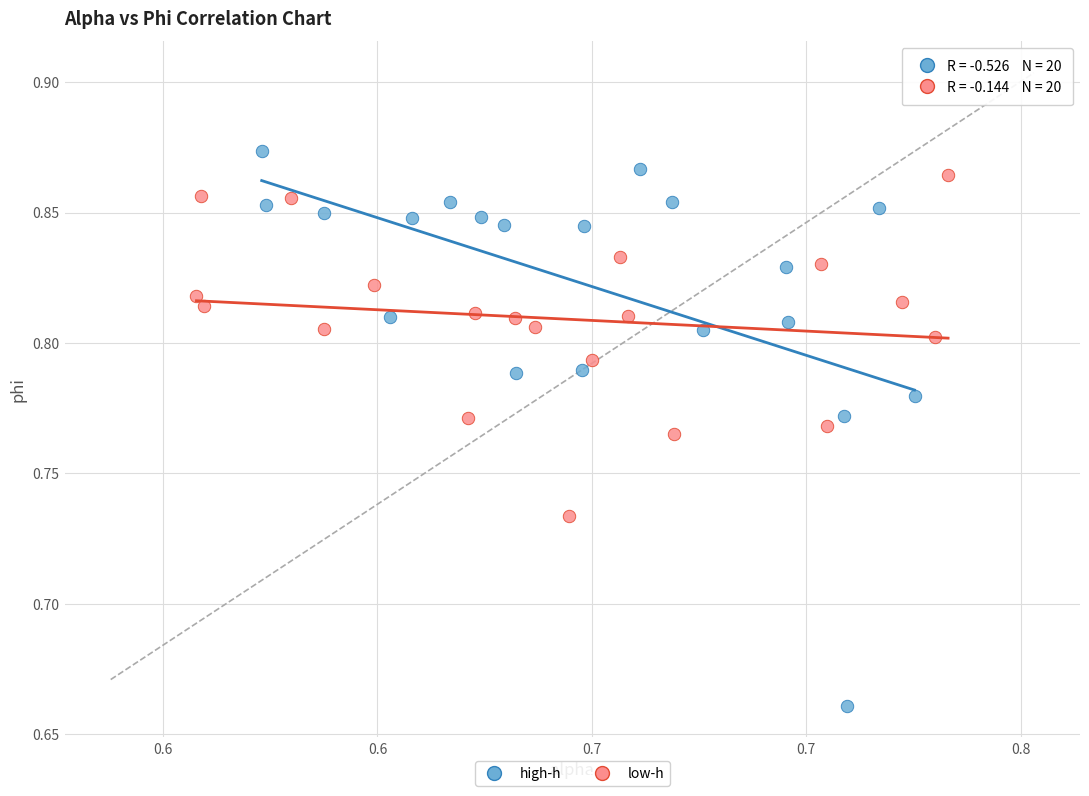

What are all the series names shown in the legend?

high-h, low-h